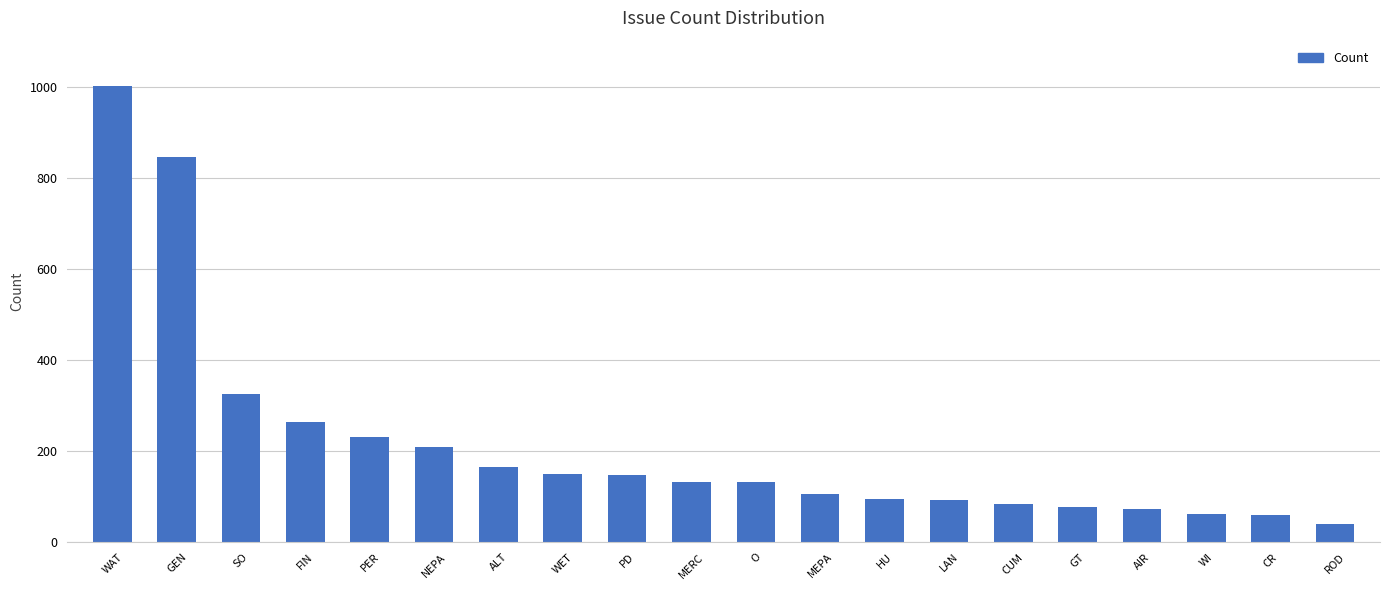

What is the value of the 6th bar from the left?

209